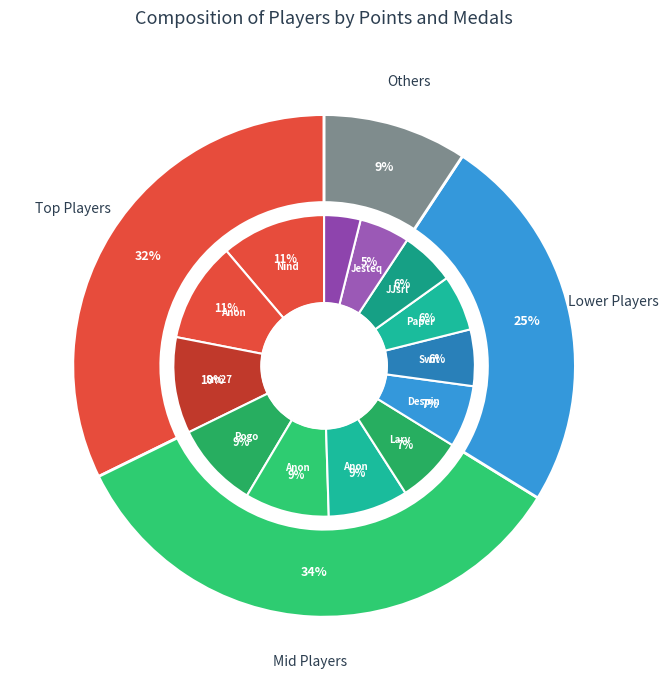

Rank the series by their maximum value, from highest to lowest.

Points, Medals